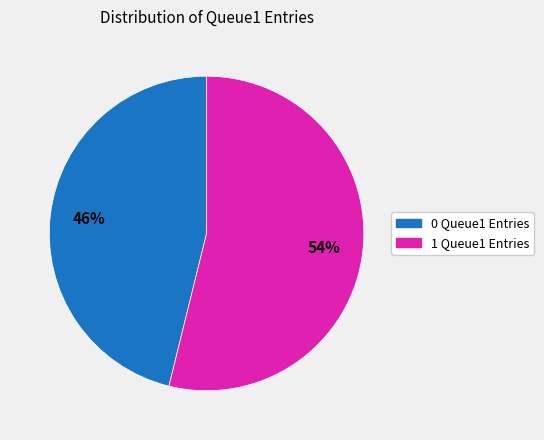

To the nearest percent, what is the difference between the largest and smallest slice percentages?

8%